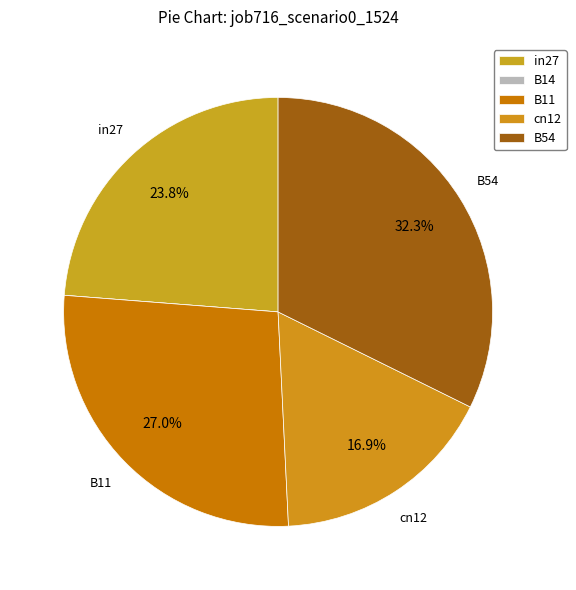

Do B11 and B54 together represent more than half of the pie?

Yes